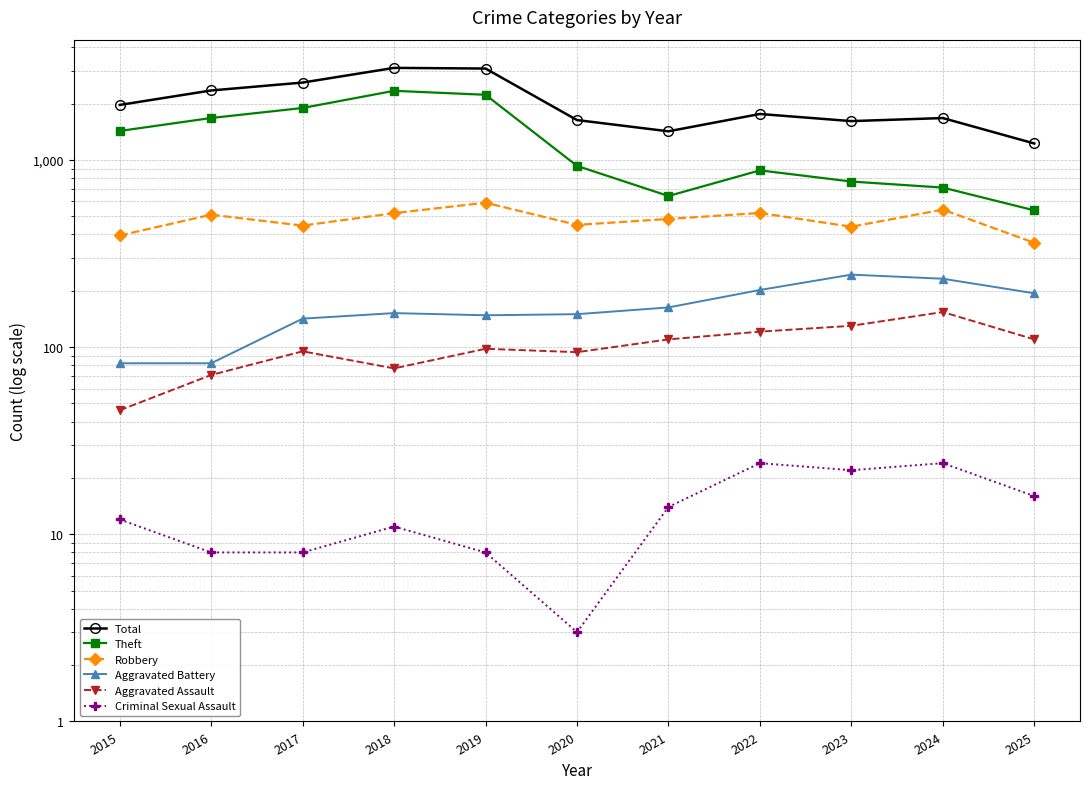

At which label does Robbery first exceed 484?

2016